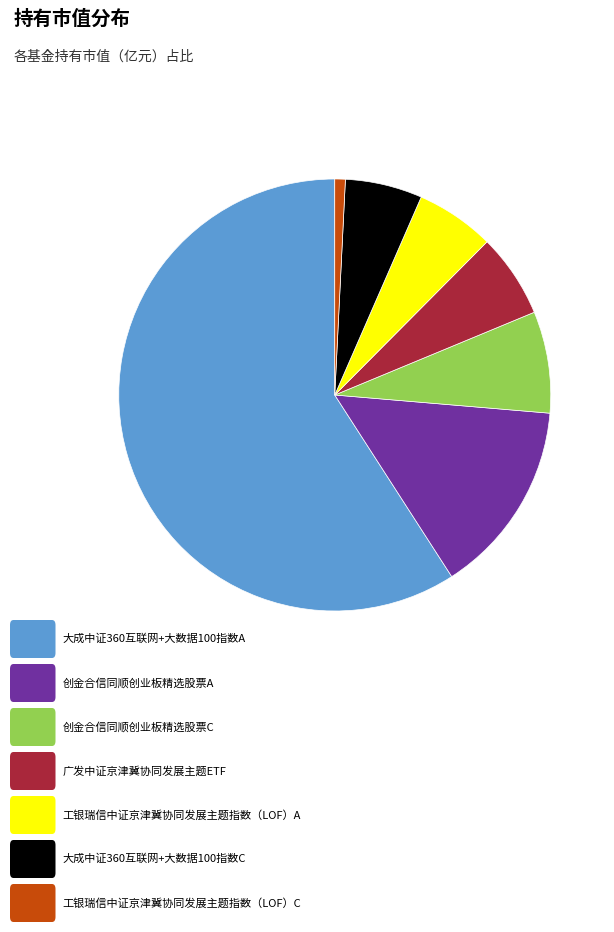

Is there a majority slice in this chart?

Yes